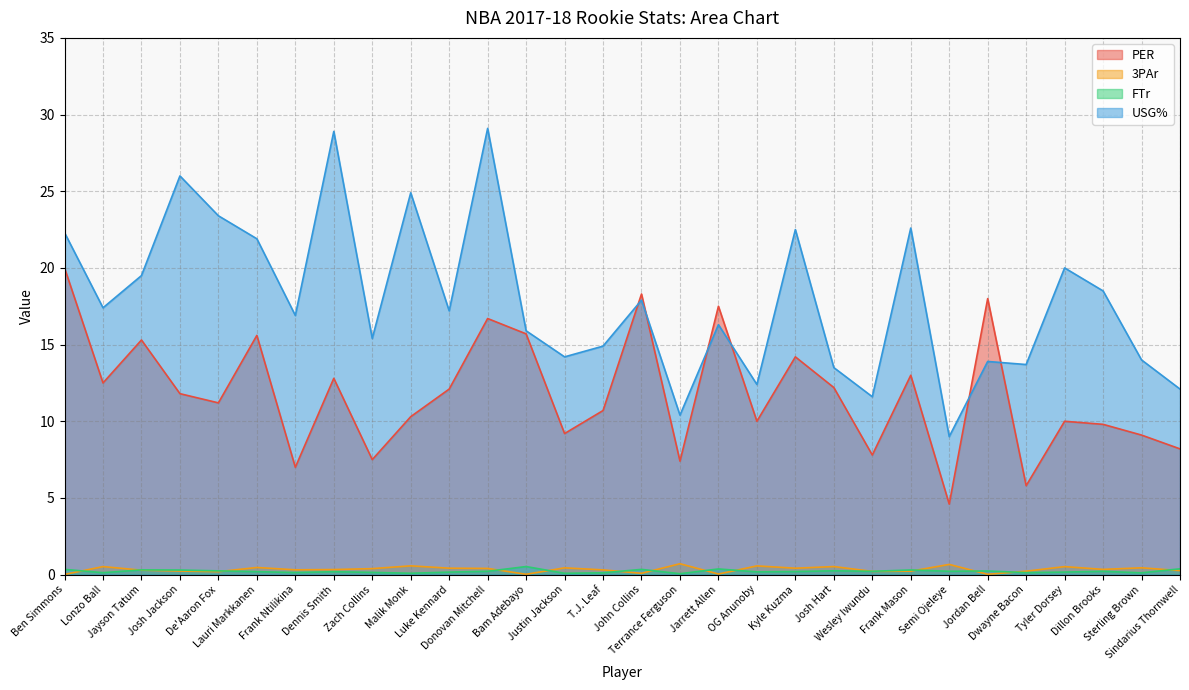

What position from the left is Lonzo Ball?

2